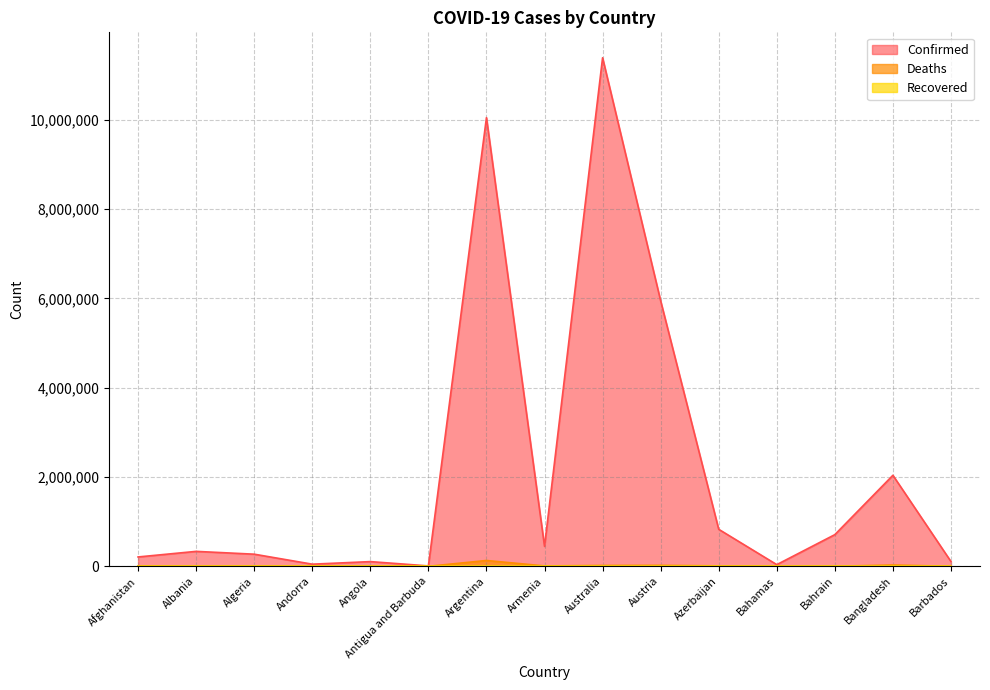

Does the chart have visible grid lines?

Yes